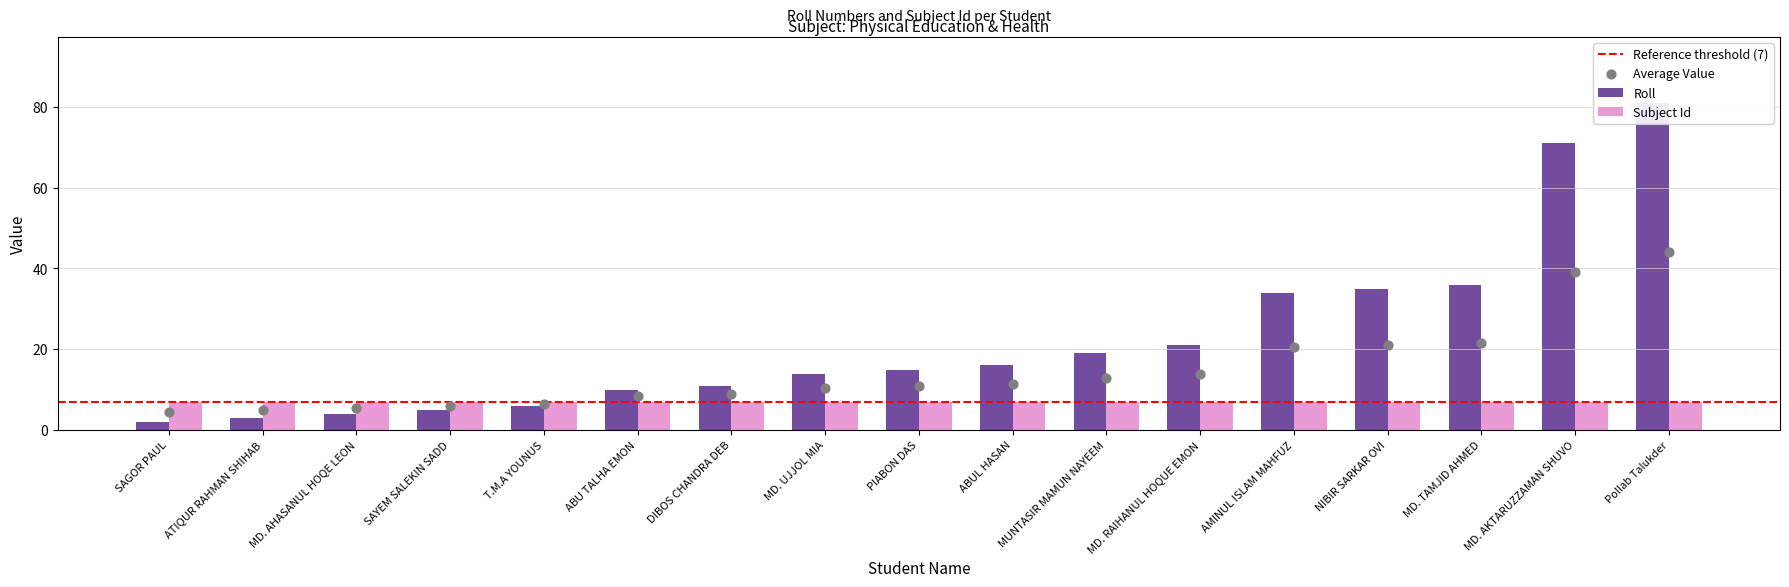

Which has a higher value, DIBOS CHANDRA DEB or MD. TAMJID AHMED?

MD. TAMJID AHMED